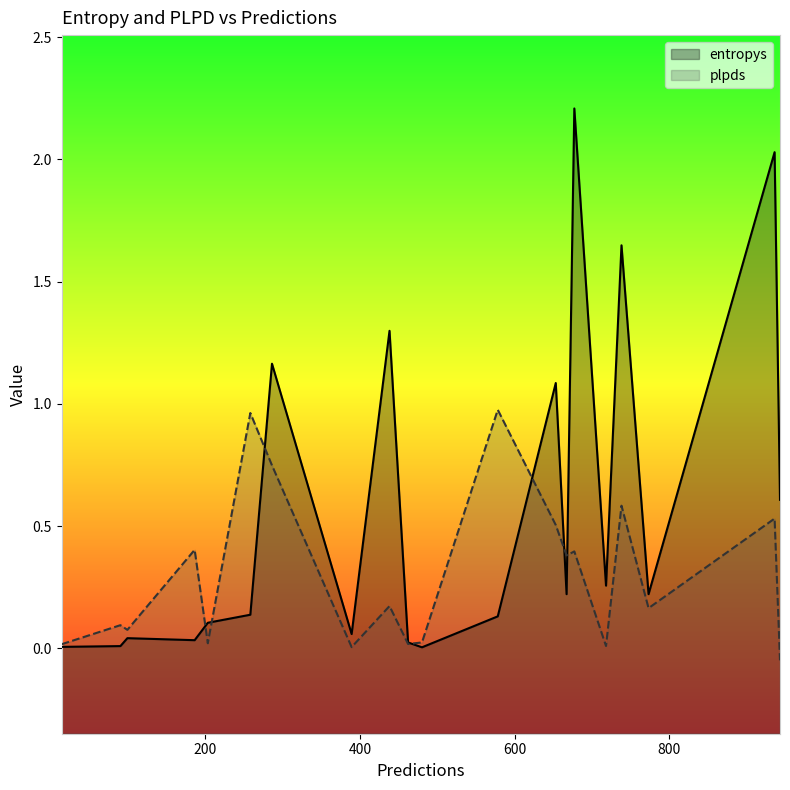

How many series are shown in this chart?

2